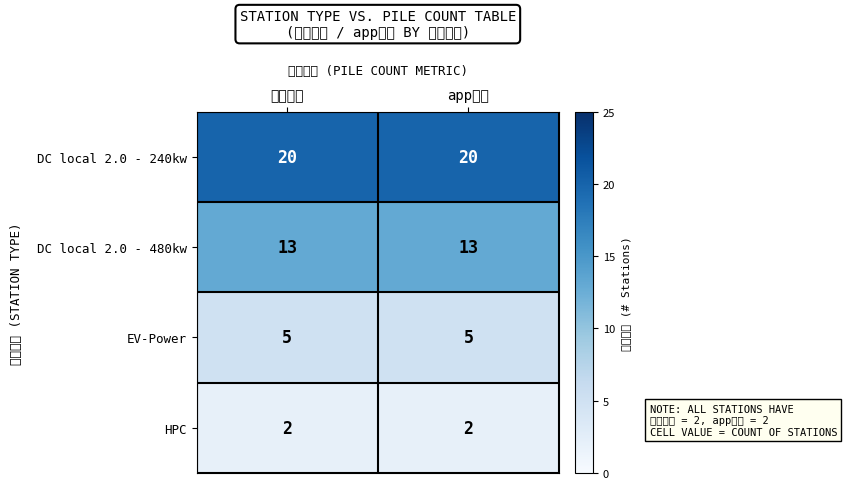

Which has a higher value, app桩数 or 实际桩数?

app桩数